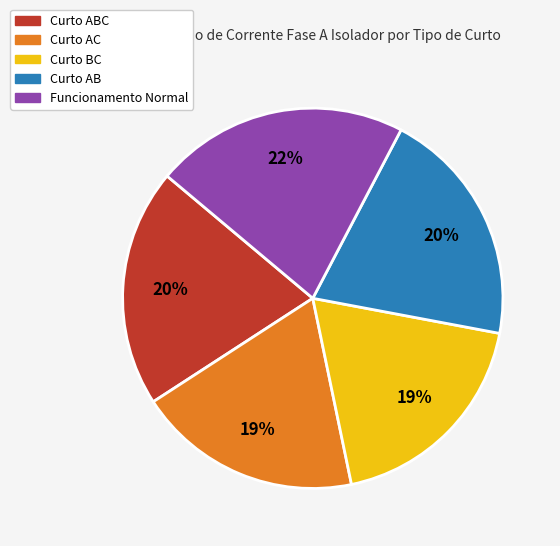

What percentage is the Curto ABC slice, to the nearest percent?

20%